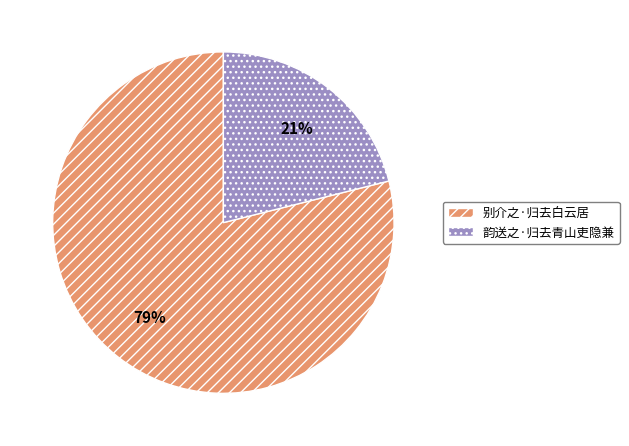

What percentage is the 韵送之·归去青山吏隐兼 slice, to the nearest percent?

21%